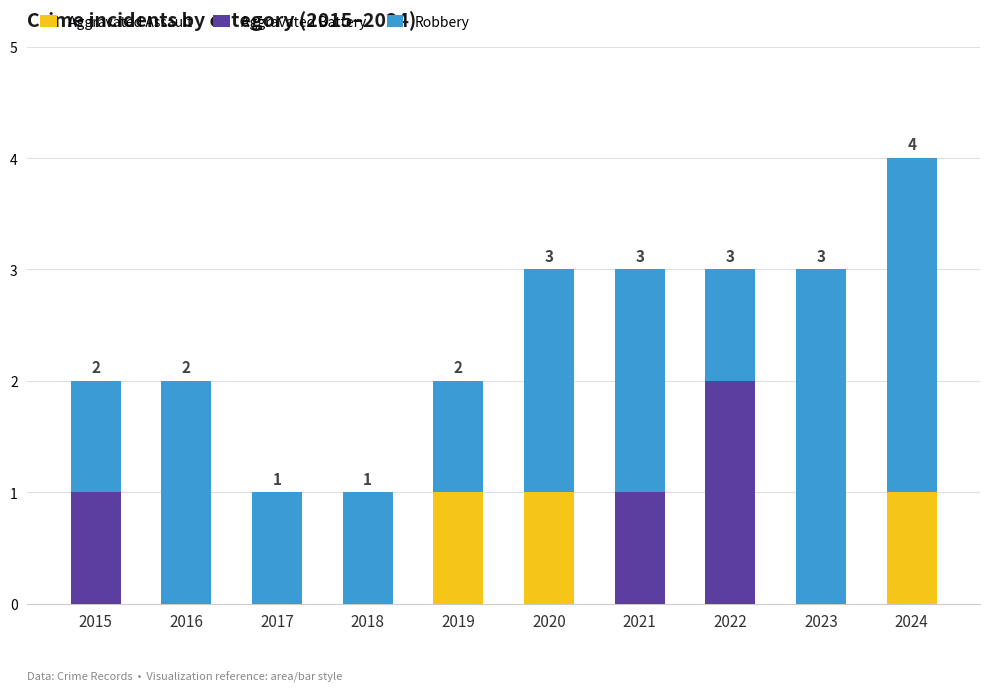

What is the total value across all series at 2018?

1